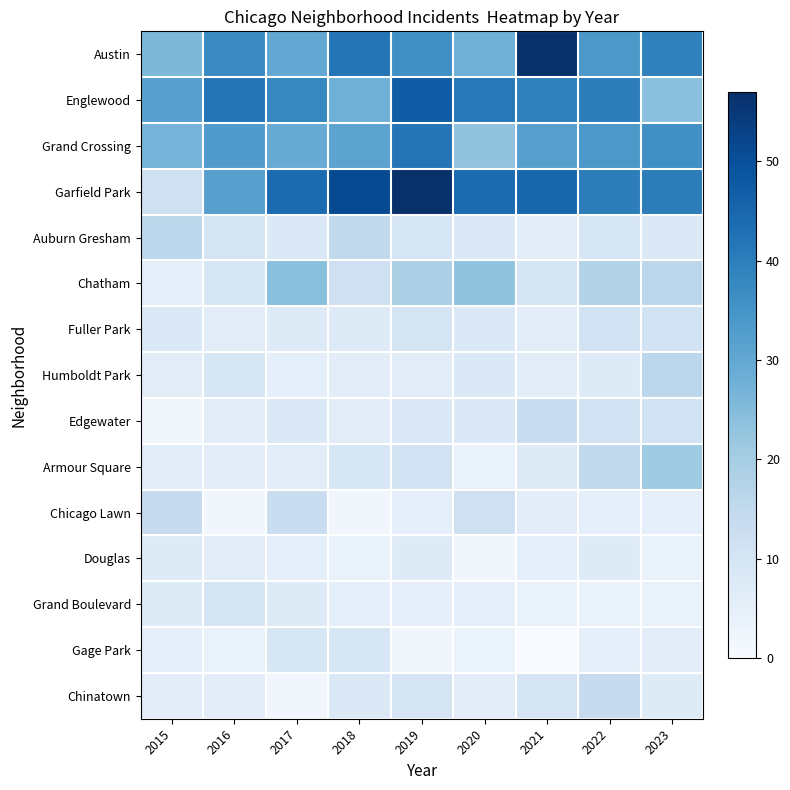

Rank the series at 2021 from highest to lowest value.

Austin, Garfield Park, Englewood, Grand Crossing, Edgewater, Chatham, Chinatown, Armour Square, Auburn Gresham, Fuller Park, Humboldt Park, Chicago Lawn, Douglas, Grand Boulevard, Gage Park